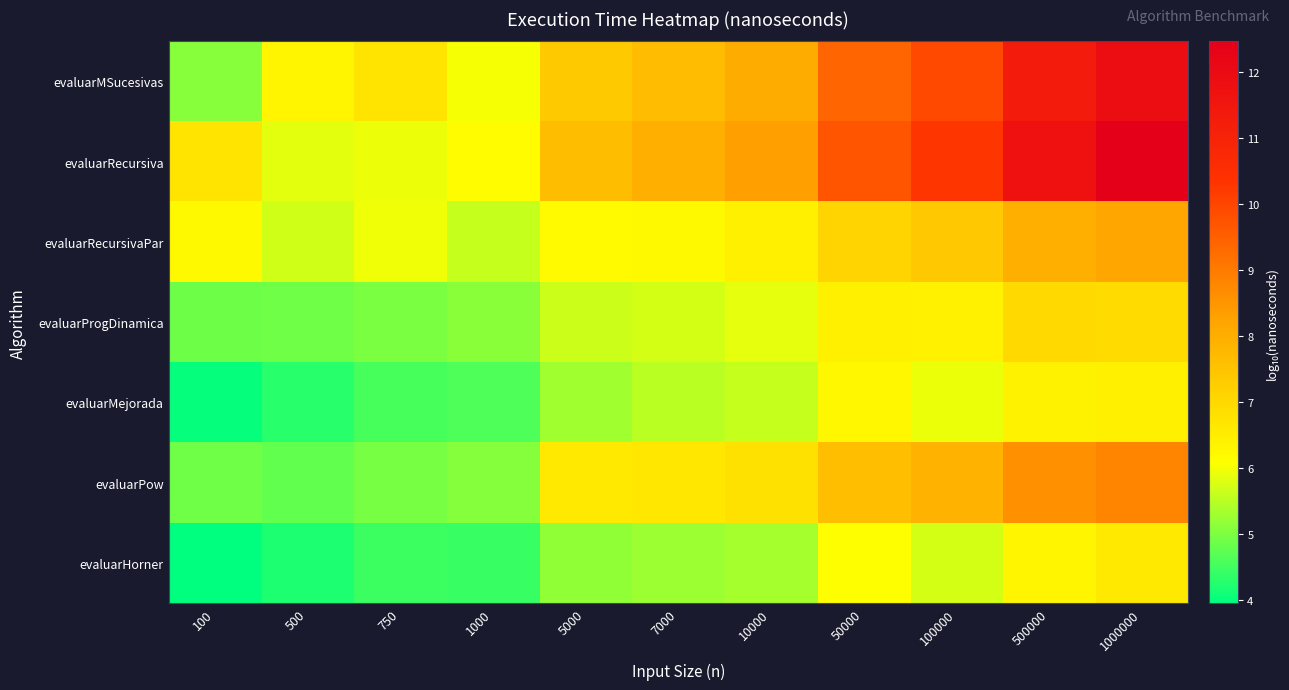

Between 750 and 100000, which is larger?

100000